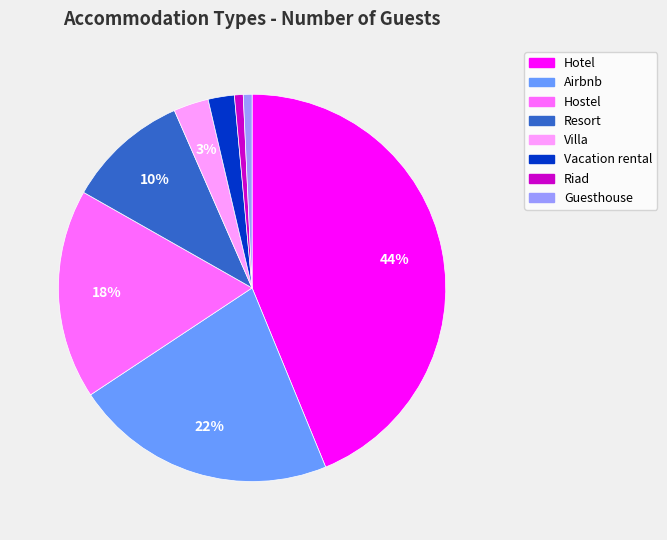

Which has a higher value, Guesthouse or Villa?

Villa